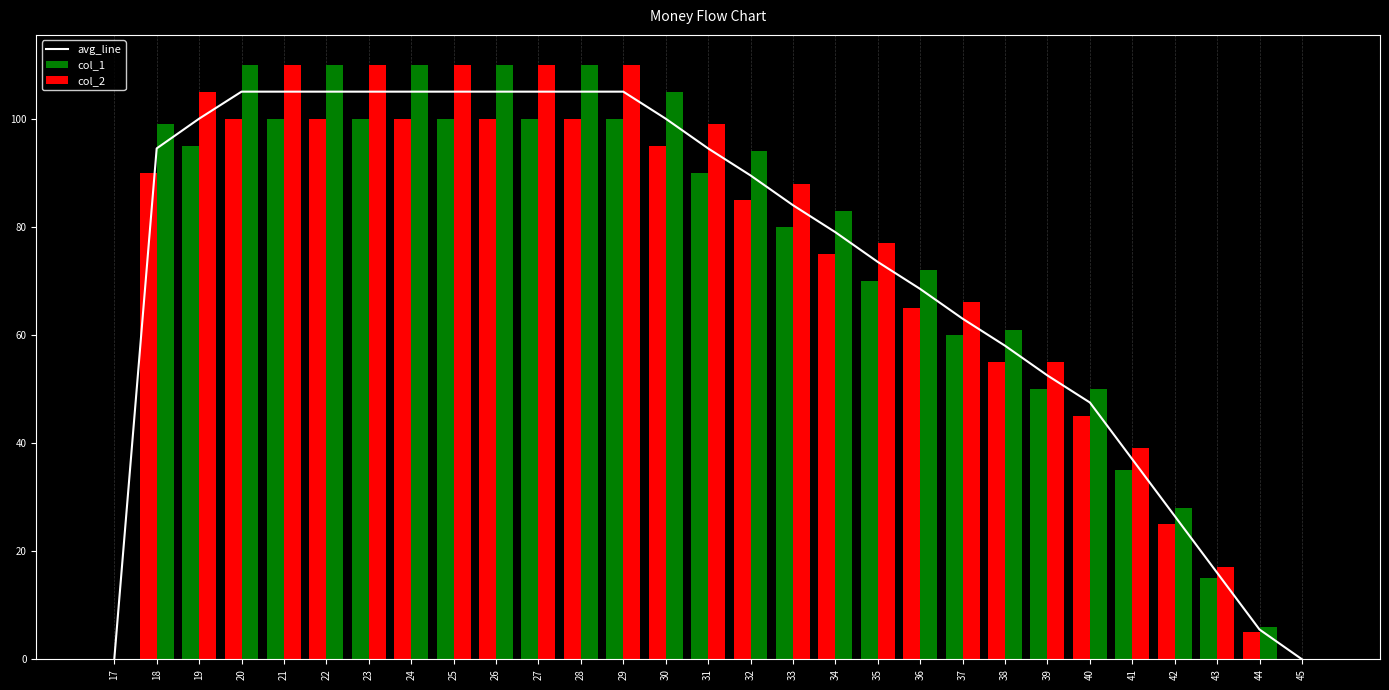

How many data points in col_1 are above 85?

14